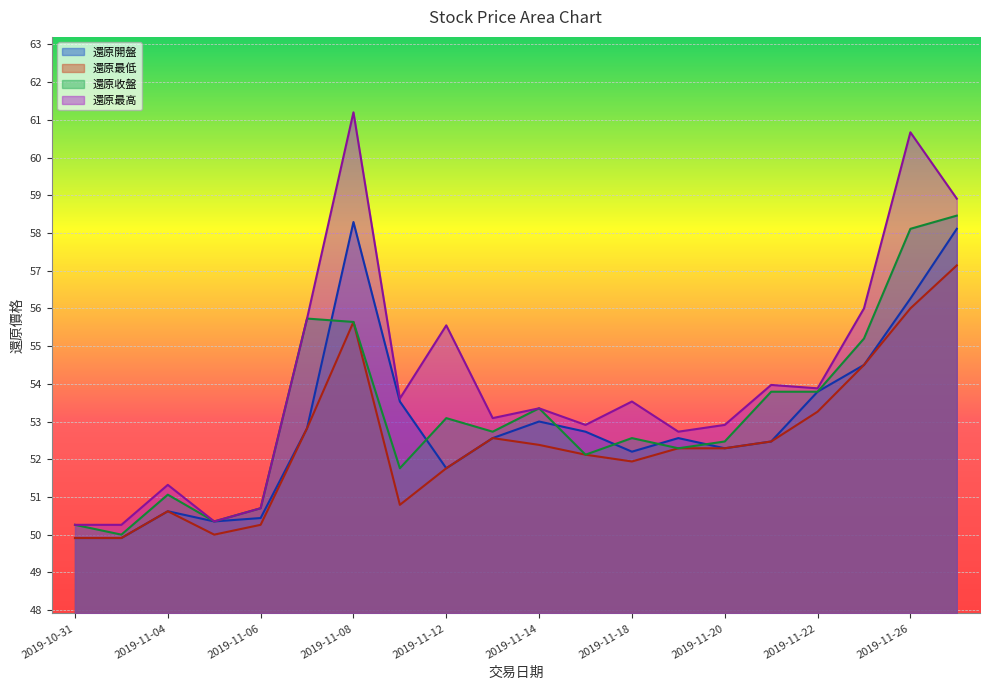

What is the smallest value displayed?

49.9